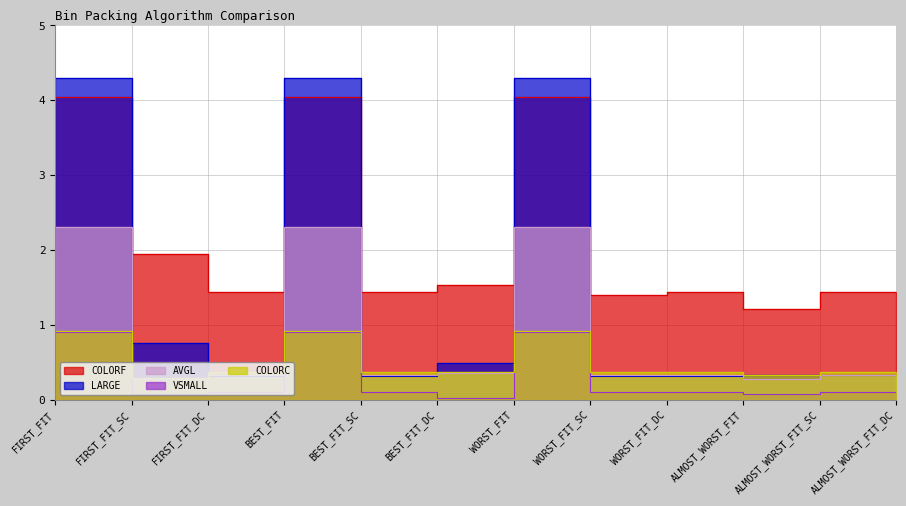

What is the label of the 6th point from the left?

BEST_FIT_DC